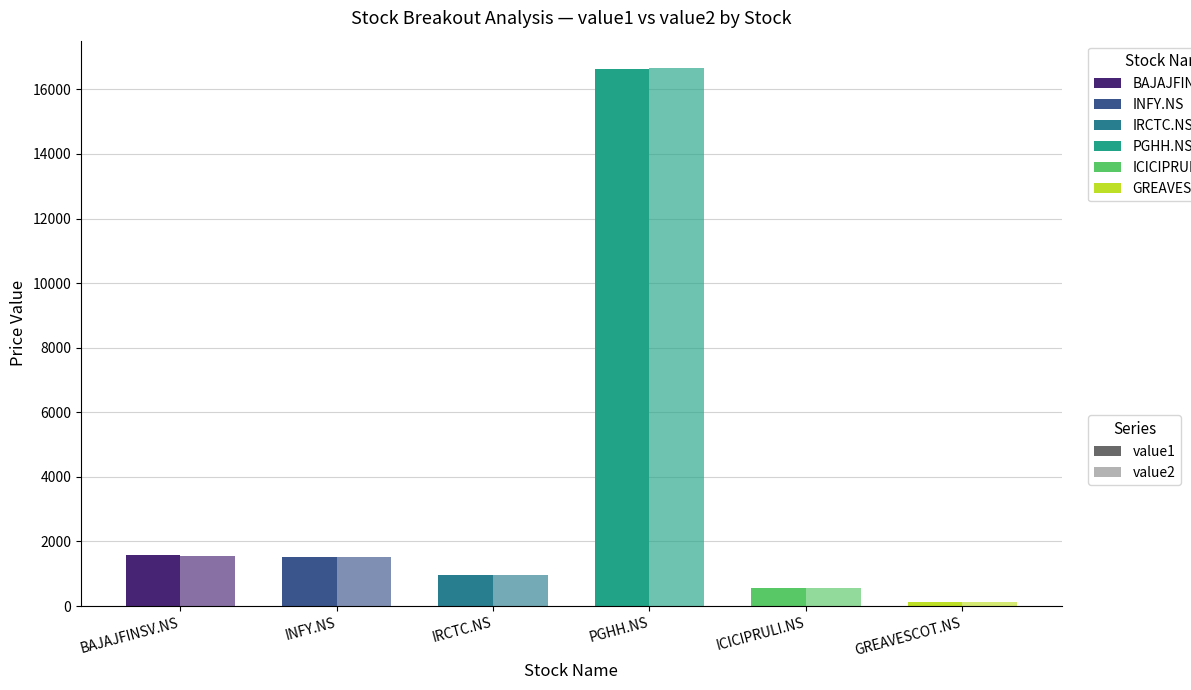

What is the sum of all value1 values?

21380.9